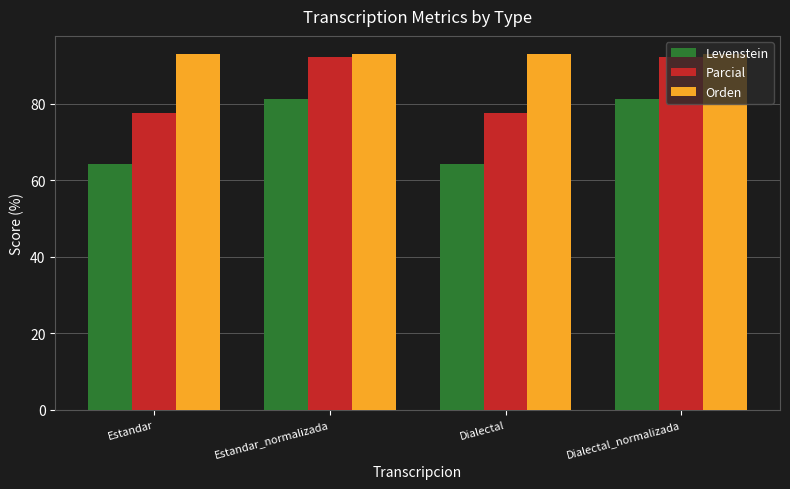

What is the difference between the Levenstein values at Estandar_normalizada and Estandar?

17.0